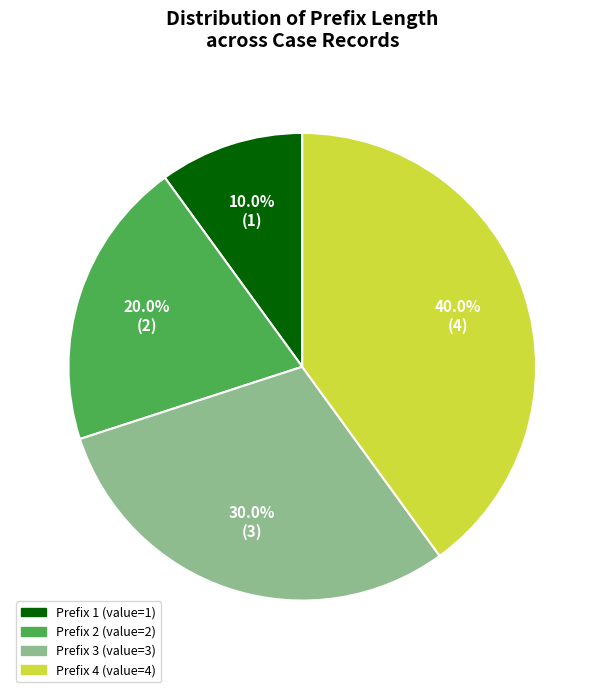

Is there a majority slice in this chart?

No